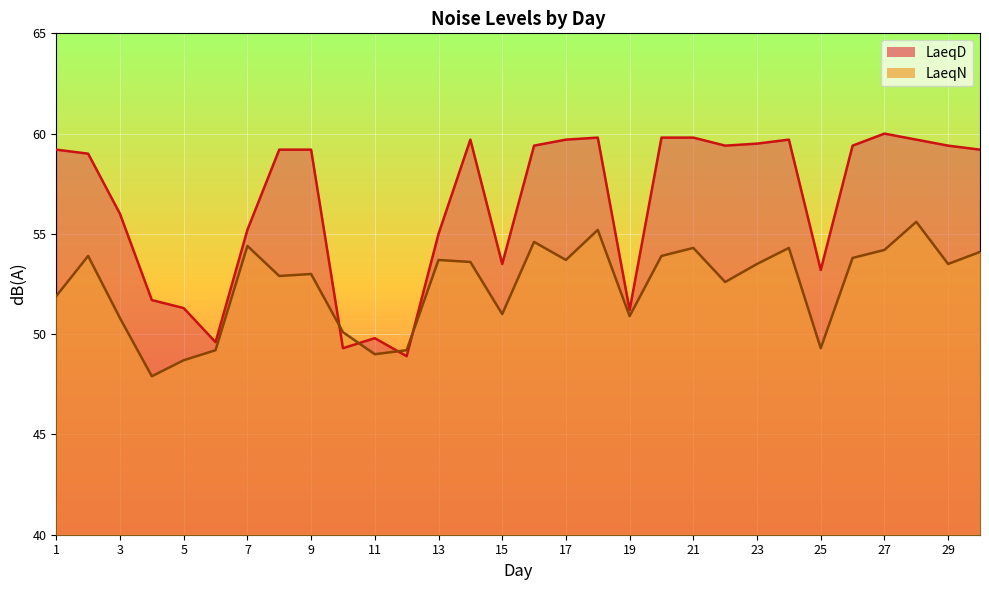

What is the total value across all series at 7?

109.6